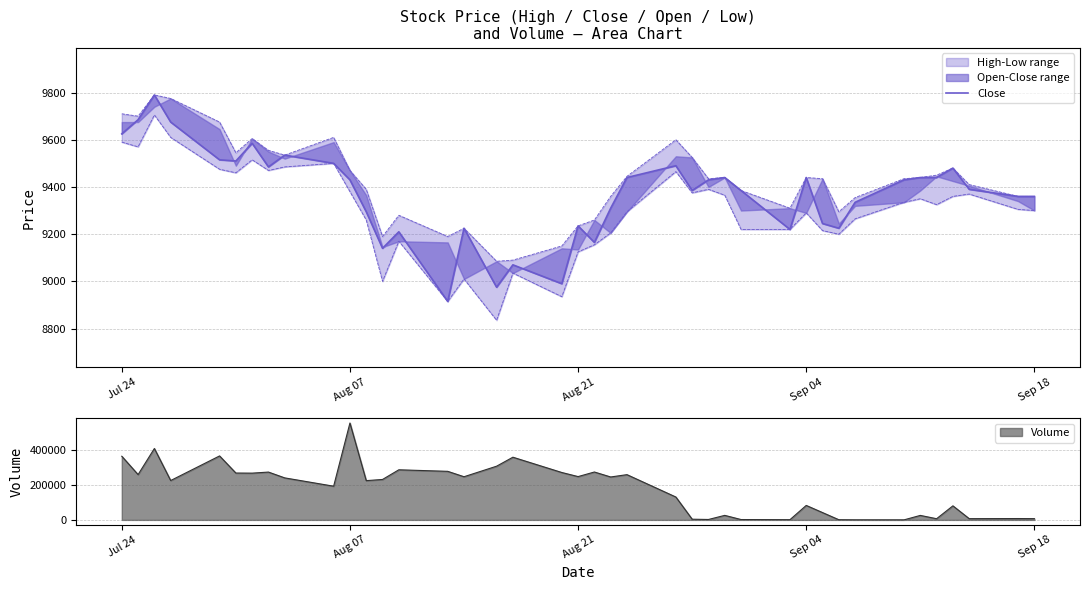

Which category has the highest value in the Volume series?

Aug 07